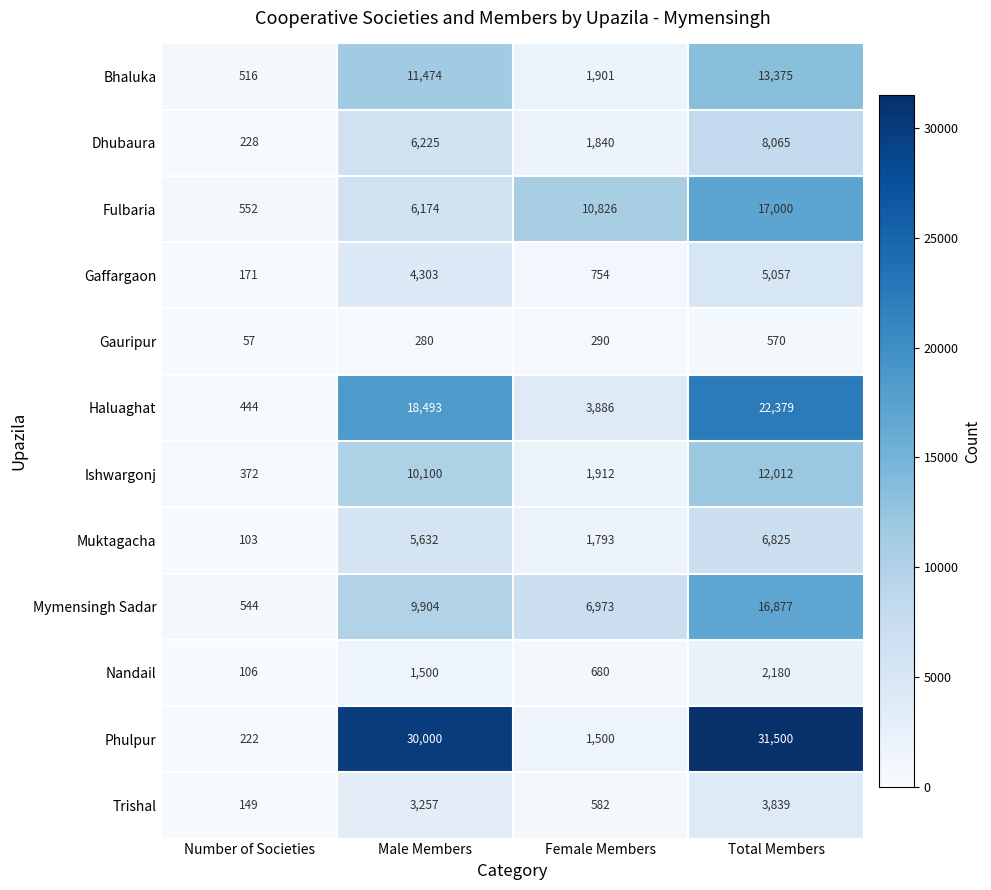

True or false: Ishwargonj has a value of 2594 at Female Members.

False